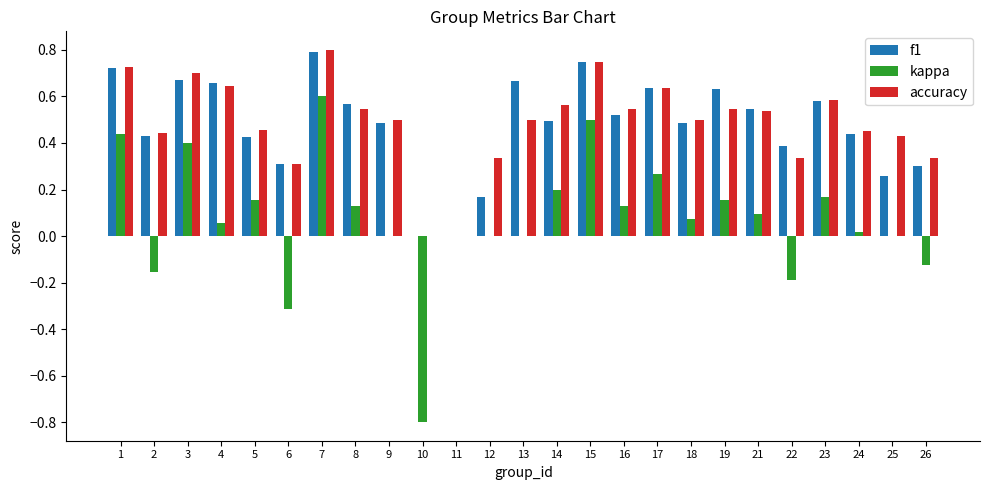

At which label does f1 reach its peak?

7